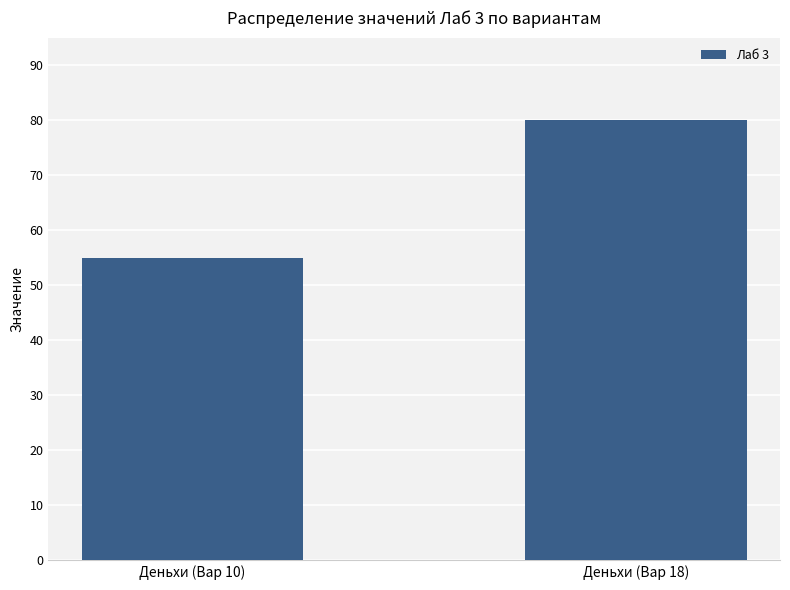

At which category does the chart reach its minimum across all series?

Деньхи (Вар 10)